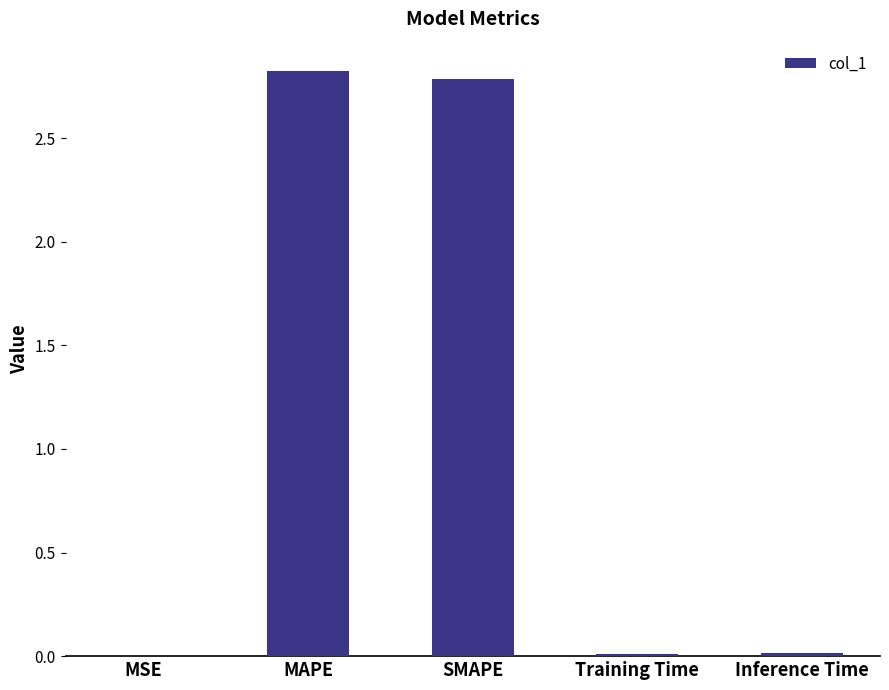

What is the sum of all values?

5.6